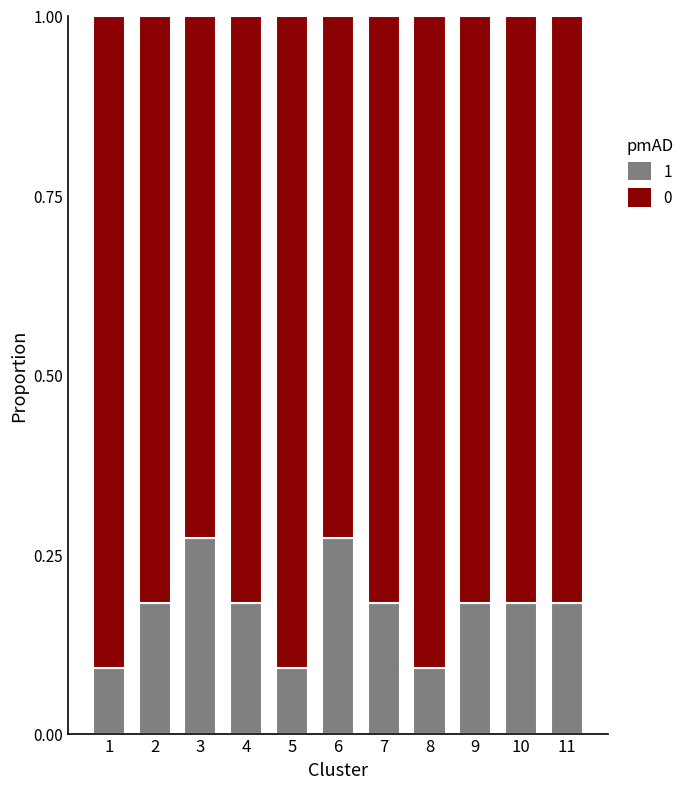

What is the total value across all series at 7?

1.0